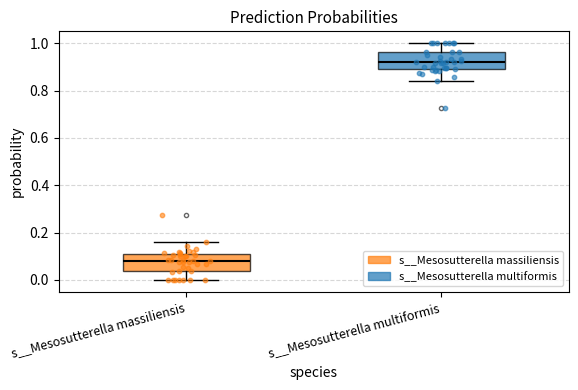

Reading left to right, read every box against the y-axis: the position of its median line, the range the box covers, and the ends of its whiskers. The values are not printed on the chart, so give them approximately, as read against the axis.

s__Mesosutterella massiliensis: median 0.08, box 0.04 to 0.10, whiskers 0.00 to 0.16
s__Mesosutterella multiformis: median 0.92, box 0.90 to 0.96, whiskers 0.84 to 1.00